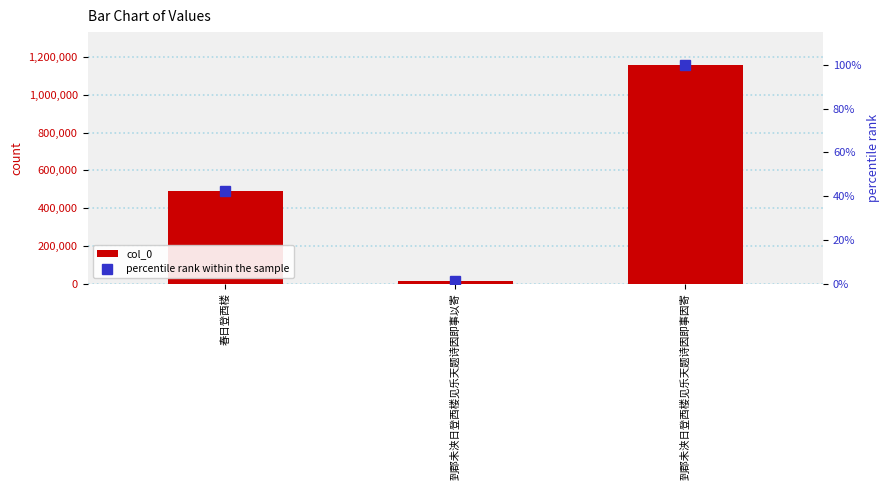

What is the difference between the percentile rank within the sample values at 到郡未浃日登西楼见乐天题诗因即事以寄 and 春日登西楼?

41.0